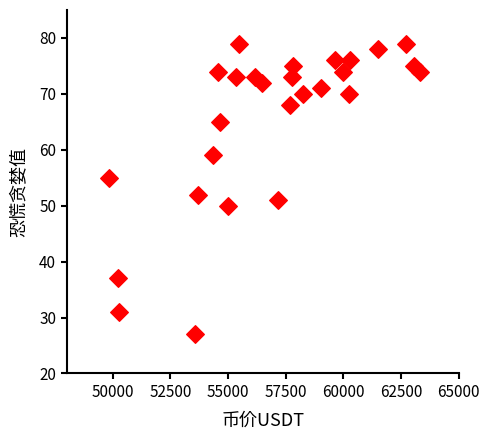

What is the range of Y values (max minus min)?

52